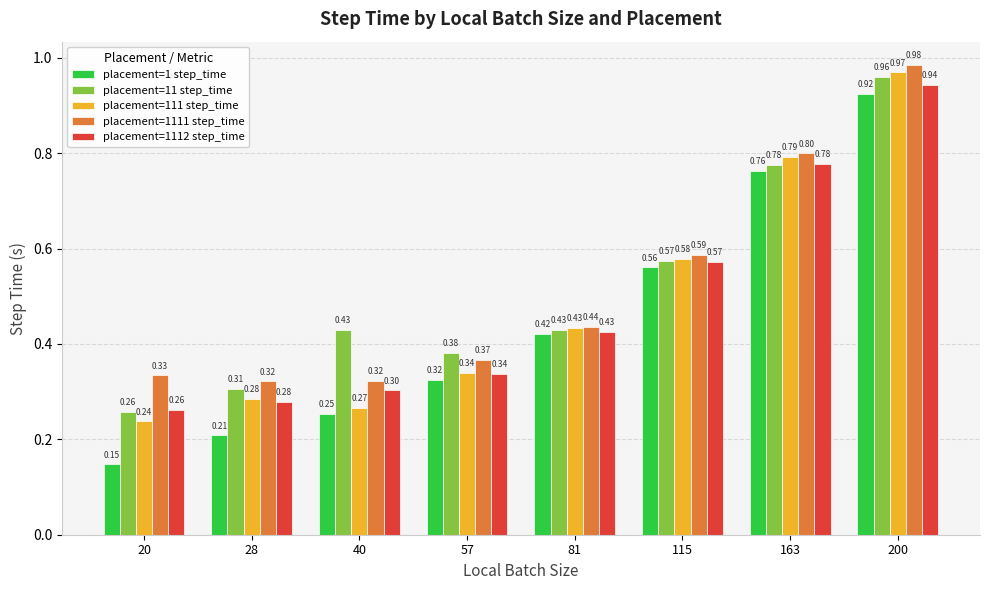

What is the sum of all placement=1111 step_time values?

4.2